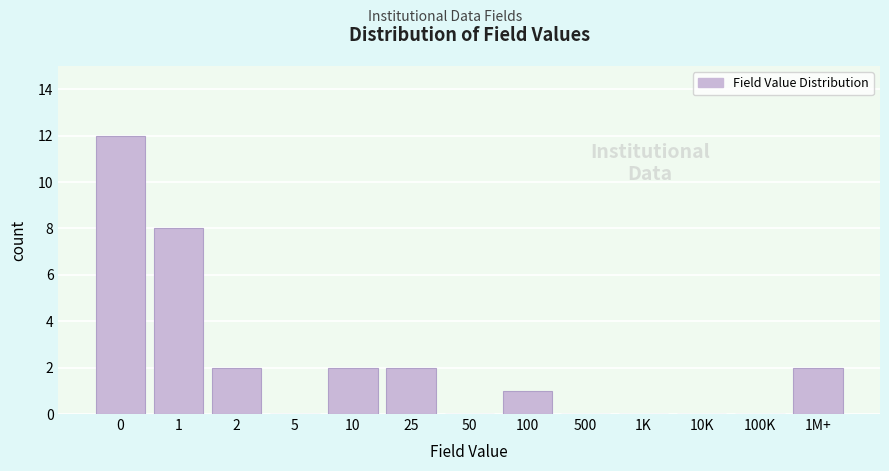

Reading right to left, transcribe all the data shown in this chart.

1M+=2	100K=0	10K=0	1K=0	500=0	100=1	50=0	25=2	10=2	5=0	2=2	1=8	0=12